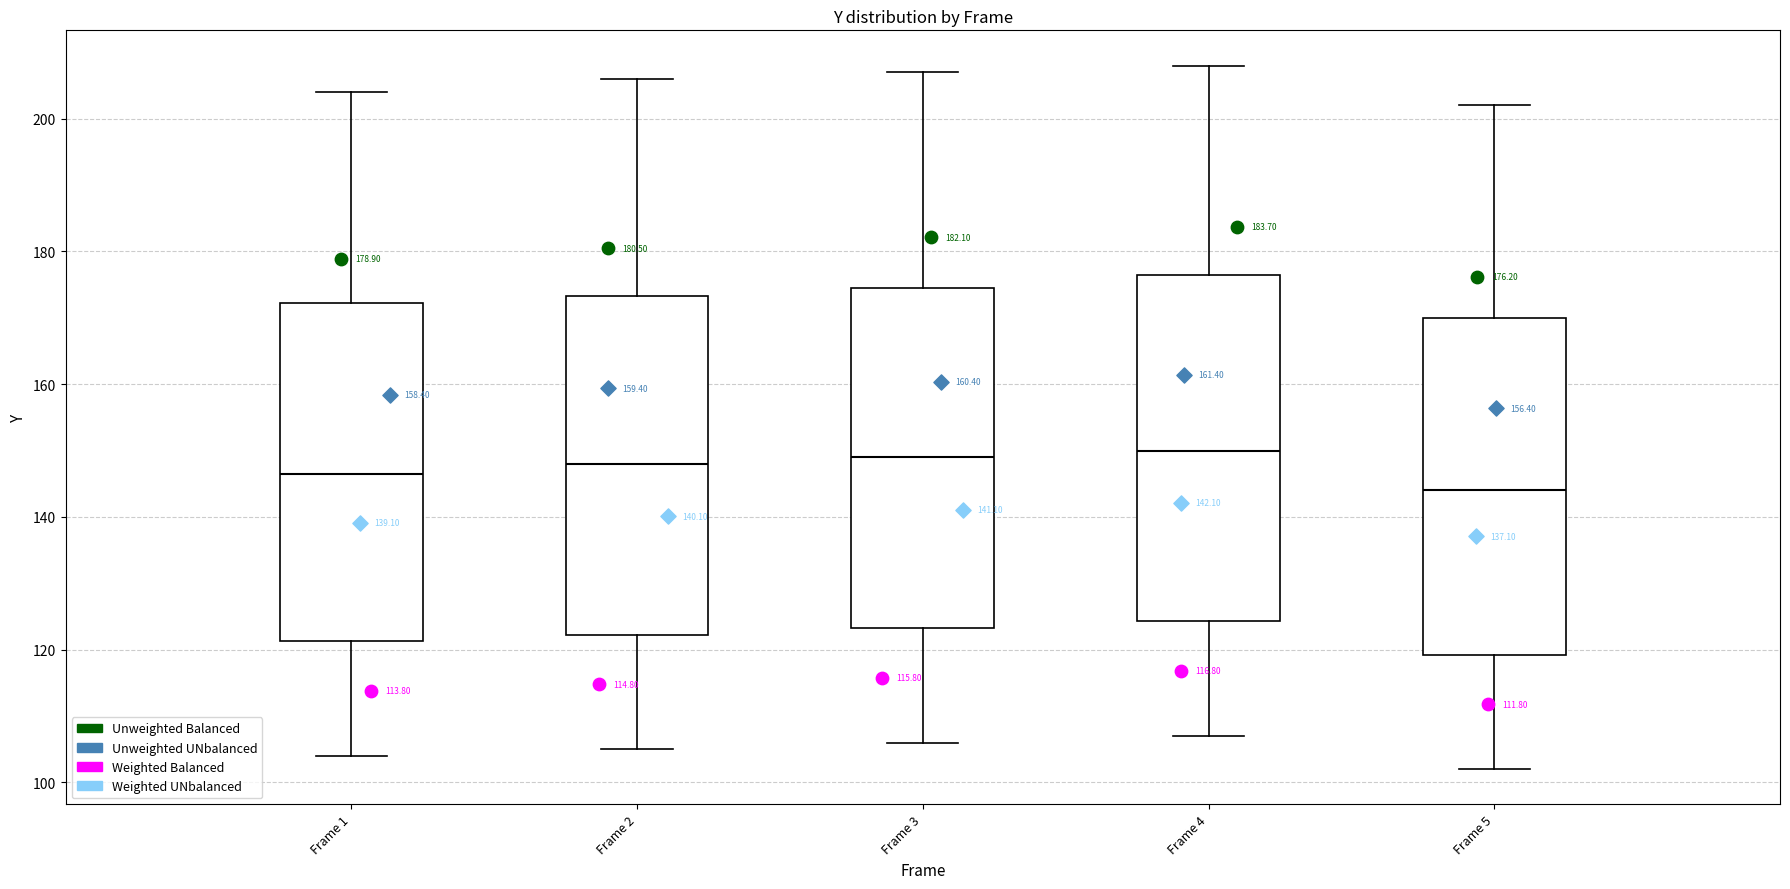

Which box's median line is the lowest?

Frame 5